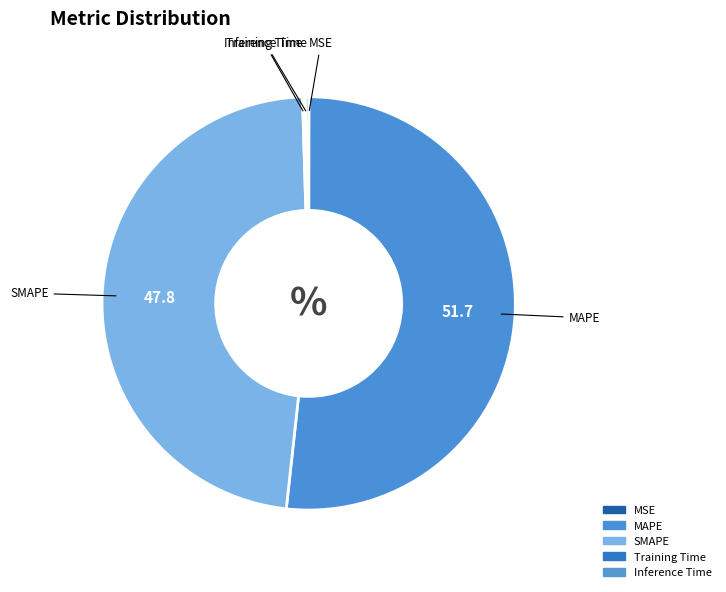

Count the number of slices in the pie.

5